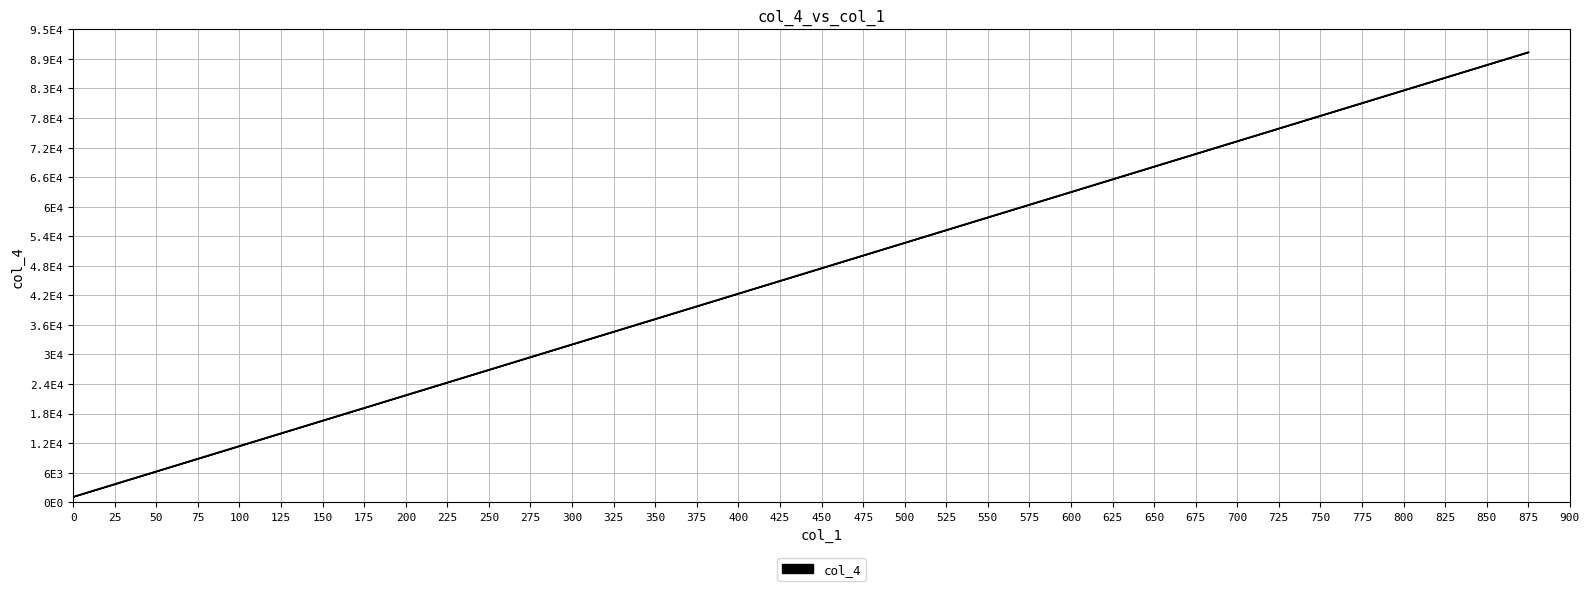

Reading right to left, transcribe all the data shown in this chart.

90850.0	88550.0	86250.0	83950.0	81650.0	79350.0	77050.0	74750.0	72450.0	70150.0	67850.0	65550.0	63250.0	60950.0	58650.0	56350.0	54050.0	51750.0	49450.0	47150.0	44850.0	42550.0	40250.0	37950.0	35650.0	33350.0	31050.0	28750.0	26450.0	24150.0	21850.0	19550.0	17250.0	14950.0	12650.0	10350.0	8050.0	5750.0	3450.0	1150.0